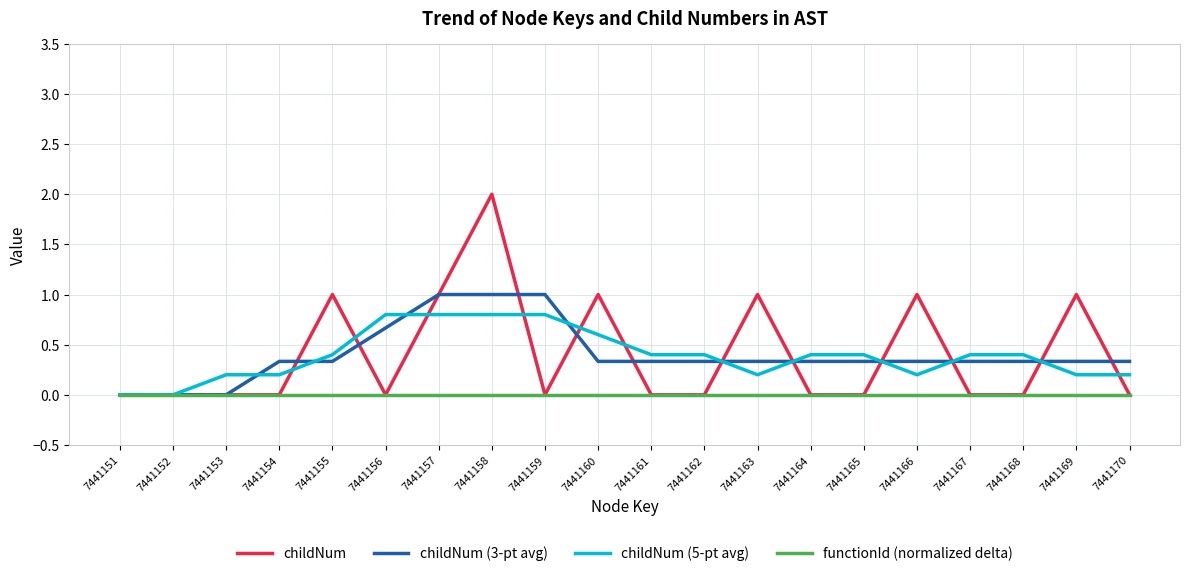

At which category is the sum across all series the highest?

7441158